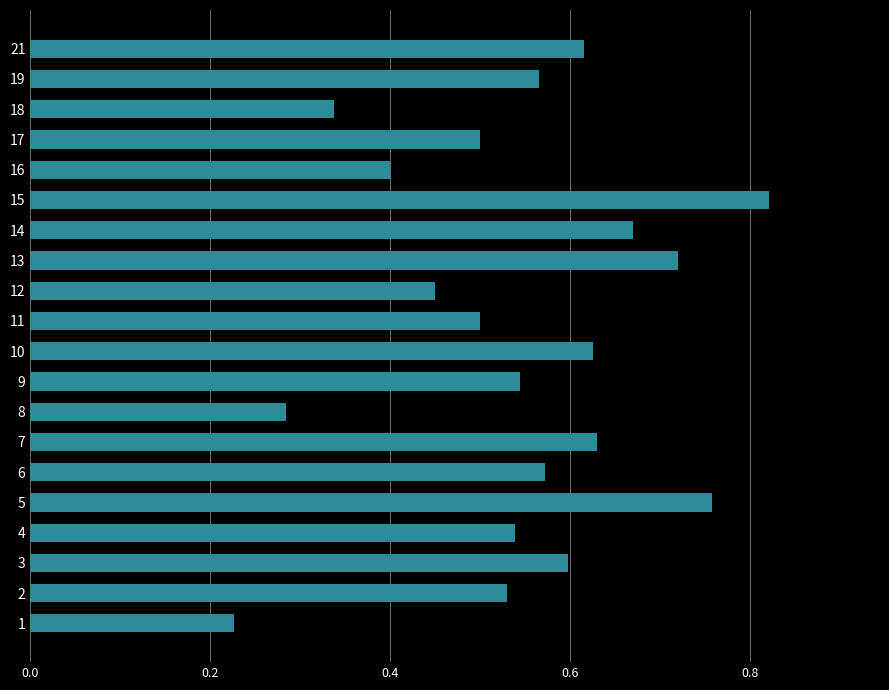

Between 15 and 6, which is larger?

15